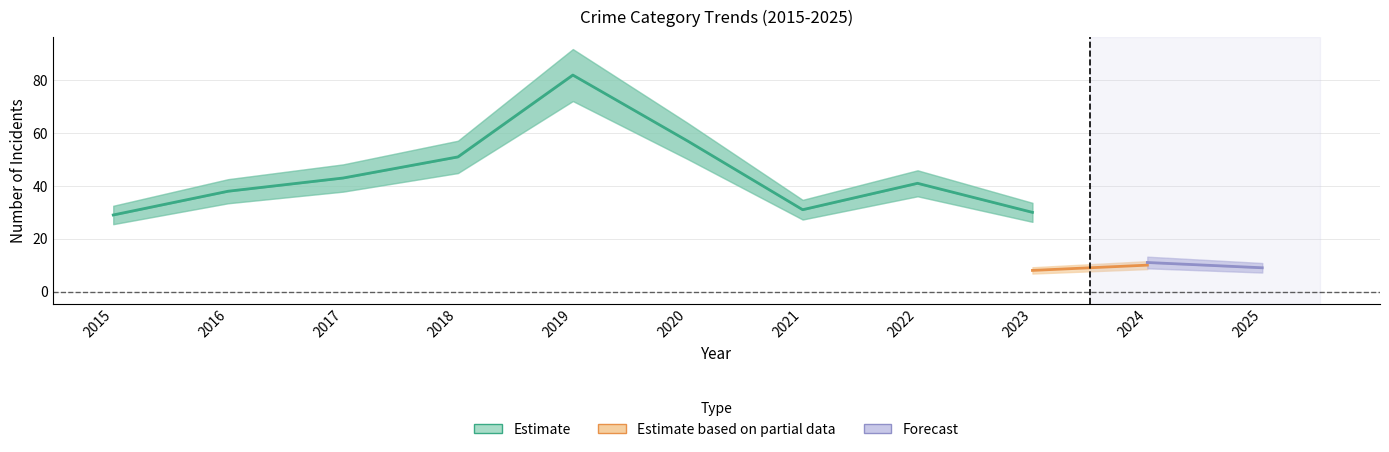

At which category is the sum across all series the highest?

2019